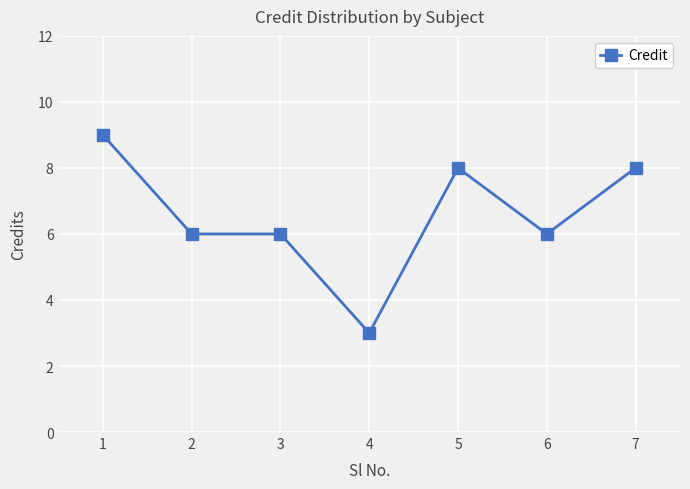

Is it true that the value at 7 is 13?

False